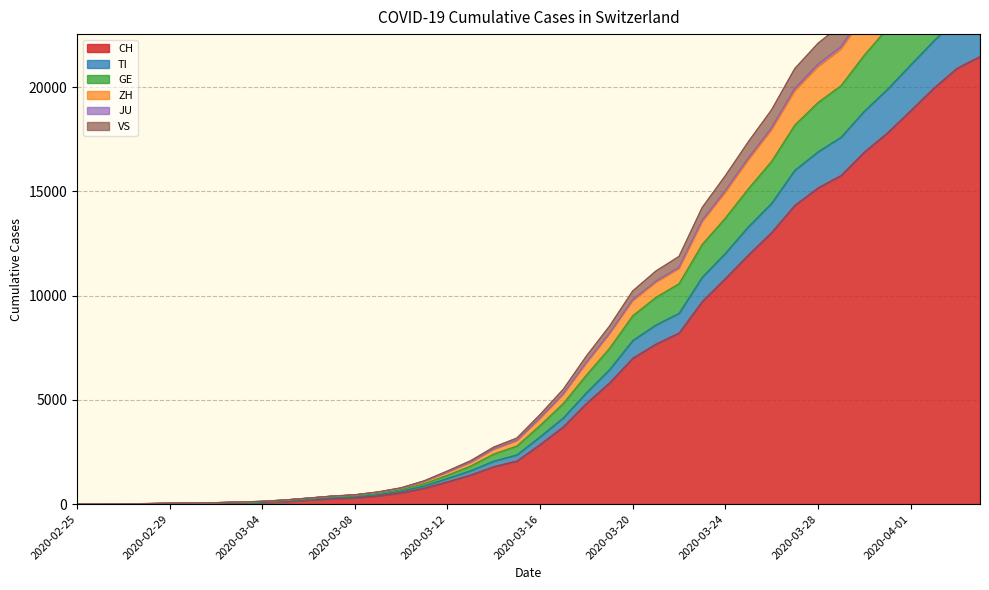

True or false: CH has a value of 4680 at 2020-03-20.

False